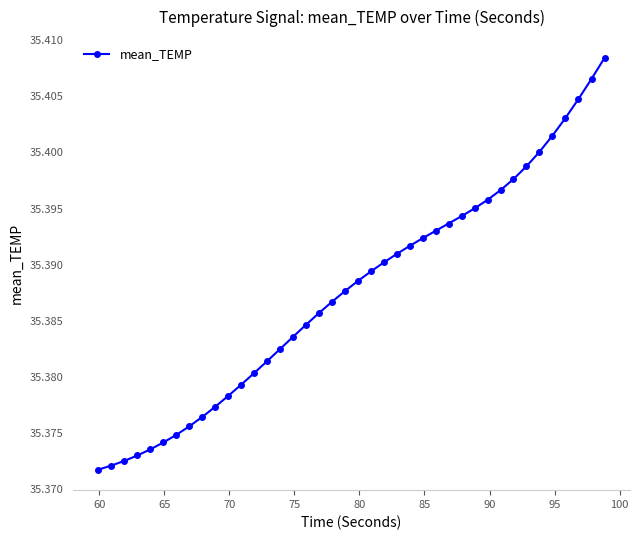

What is the sum of all values?

1415.5